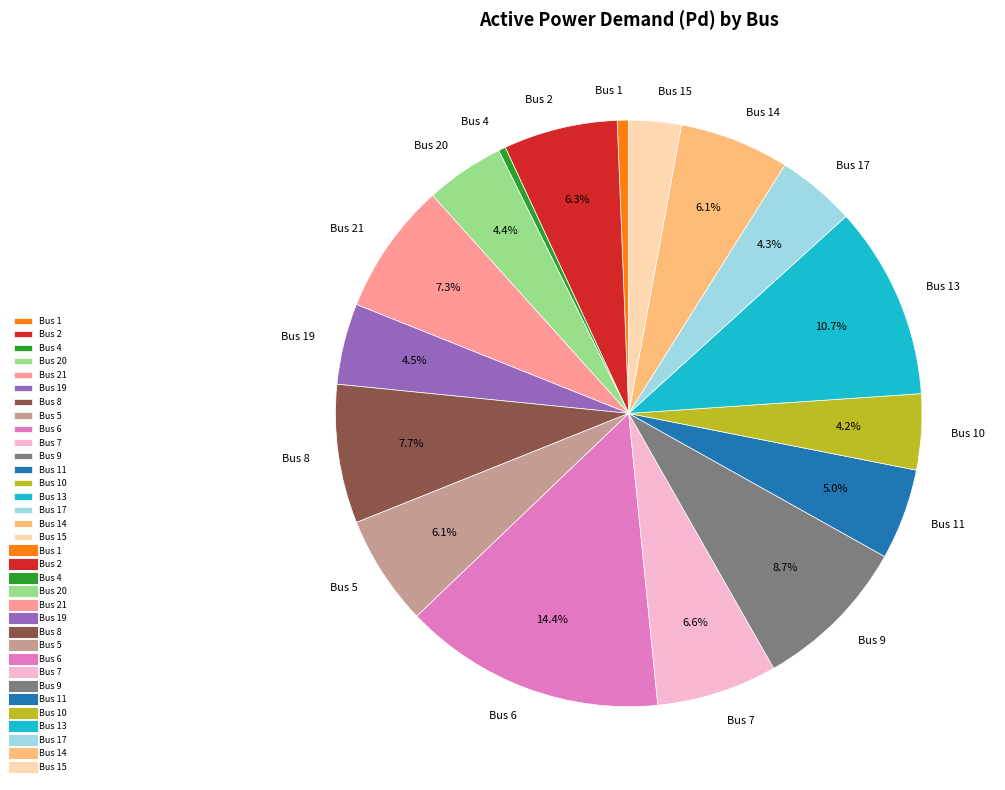

The Bus 9 slice represents 1% of the pie. True or false?

False